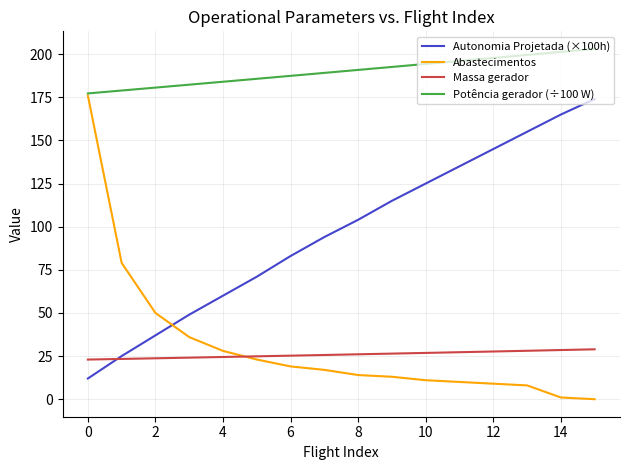

True or false: Autonomia Projetada (×100h) and Potência gerador (÷100 W) cross at least once.

False